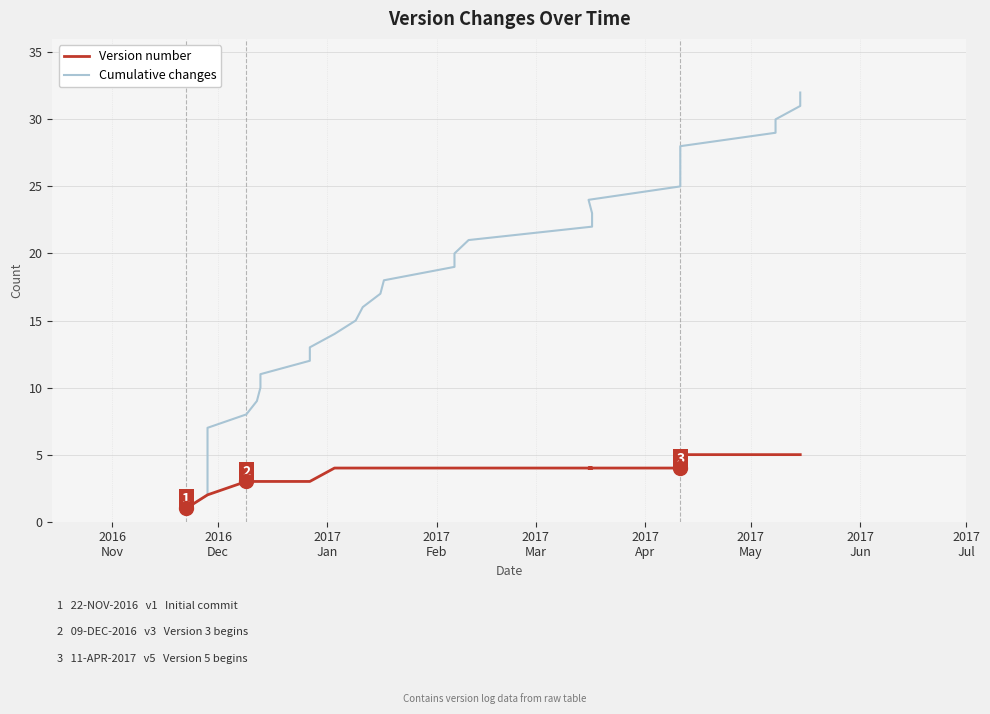

Which series has the largest total across all categories?

Cumulative changes